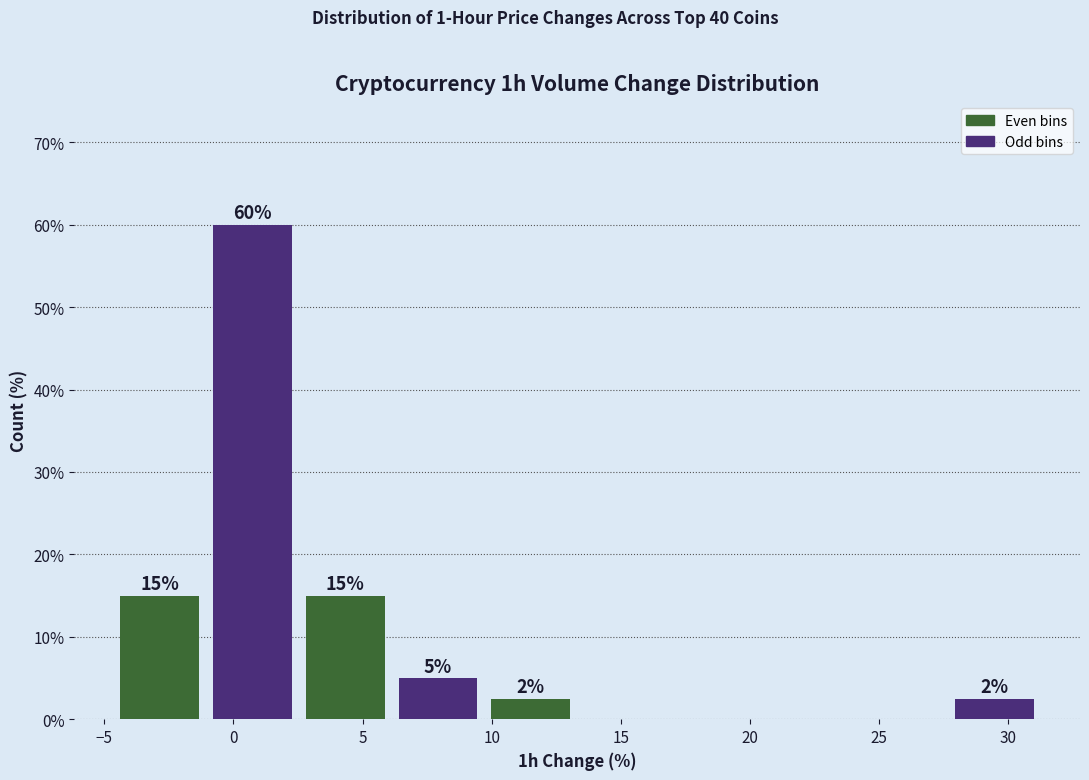

Which range on the x-axis has the tallest bar?

-1.0 to 2.5